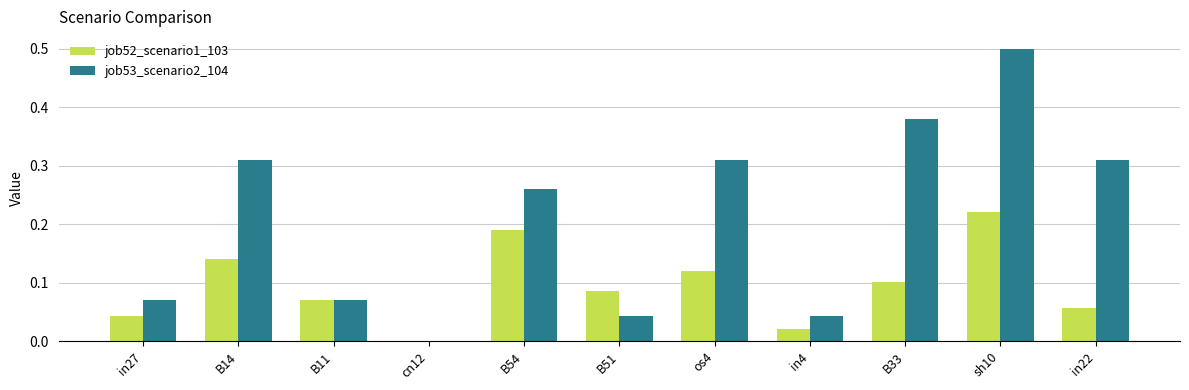

What is the sum of all job52_scenario1_103 values?

1.0